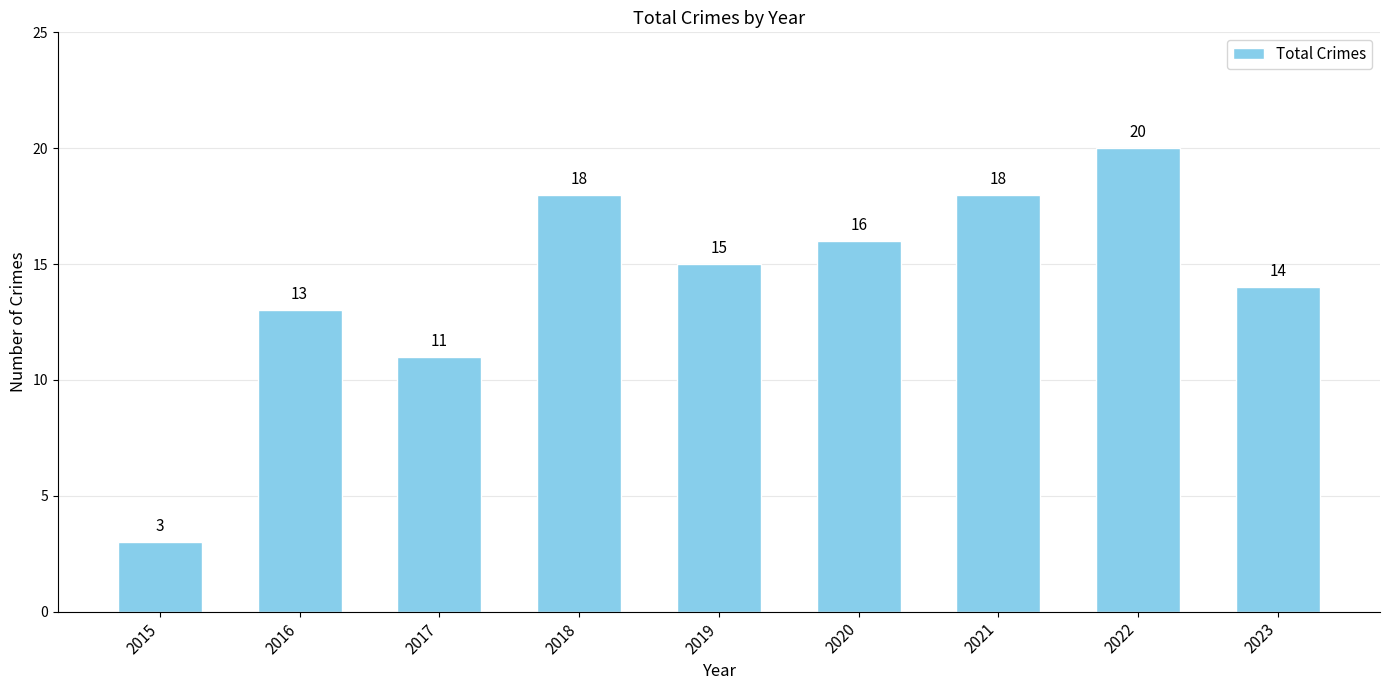

What is the value of the 3rd bar from the left?

11